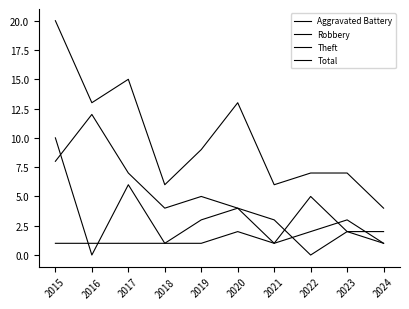

Is it true that Aggravated Battery equals 1 at 2018?

False